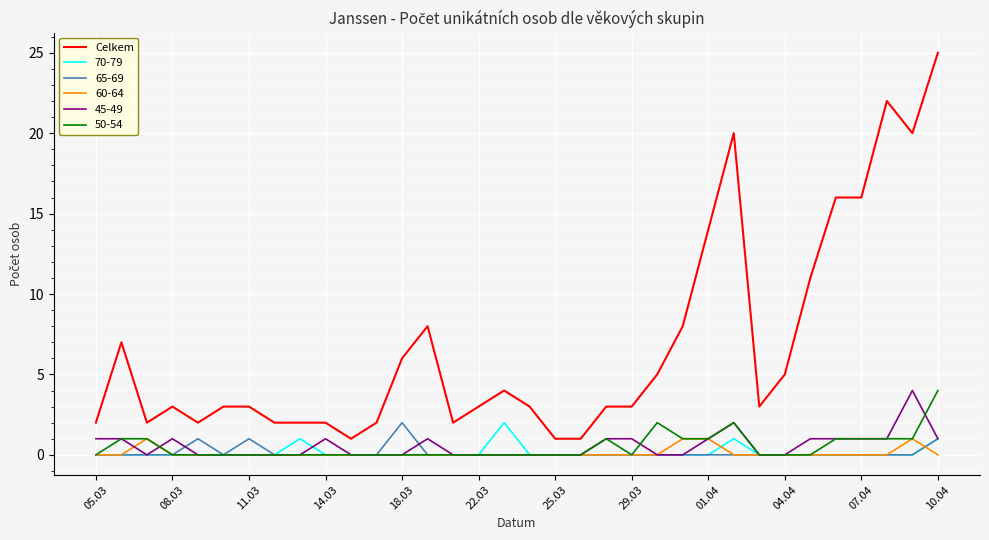

Does the chart have visible grid lines?

Yes